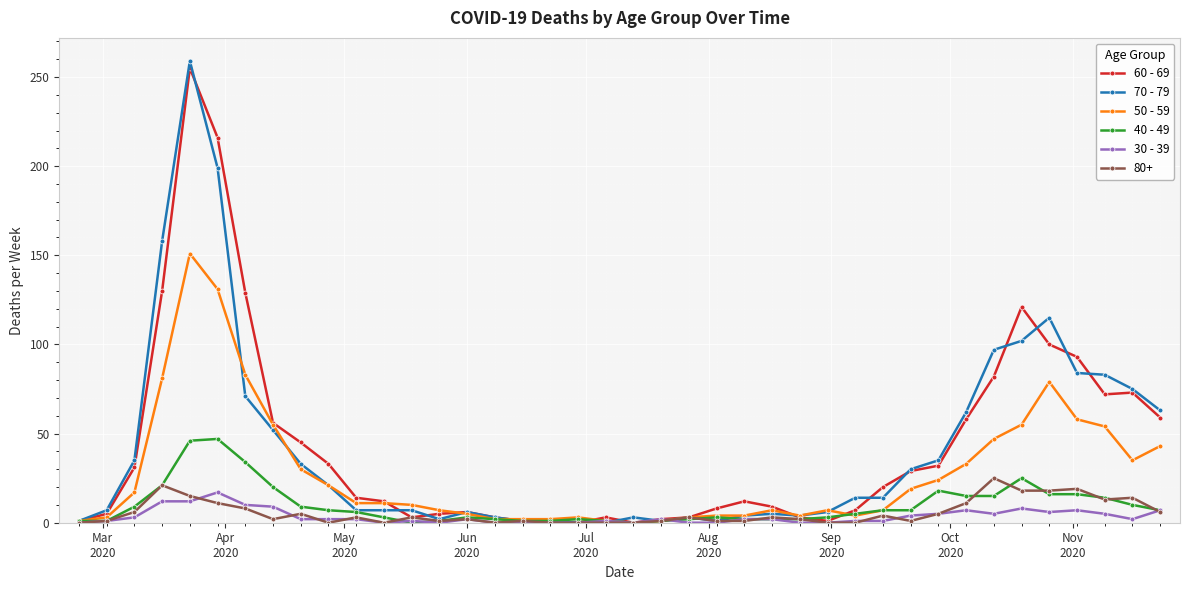

True or false: 50 - 59 has more than 2 interior local peaks.

True